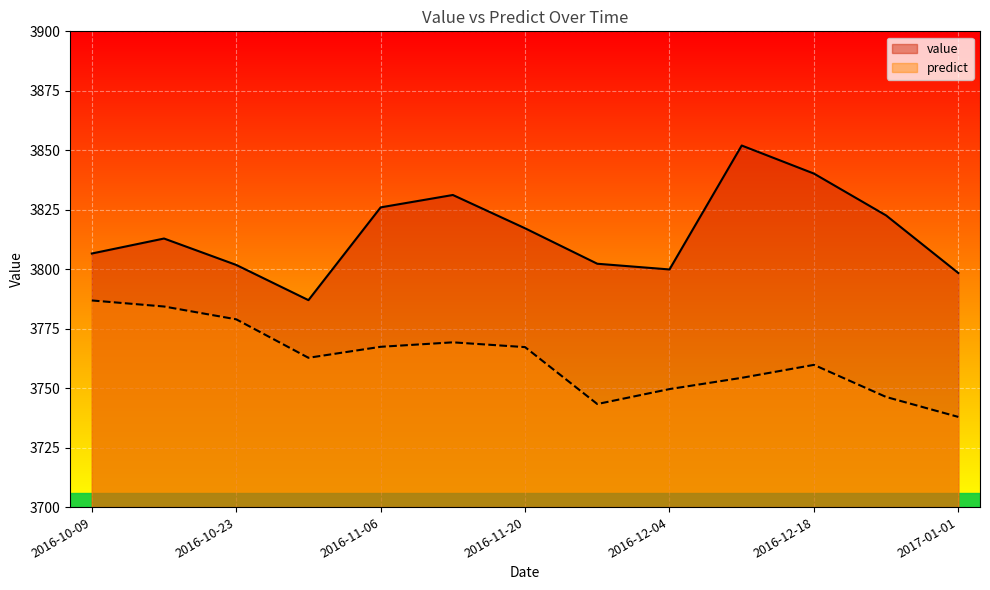

What is the label of the 10th point from the left?

2016-12-11